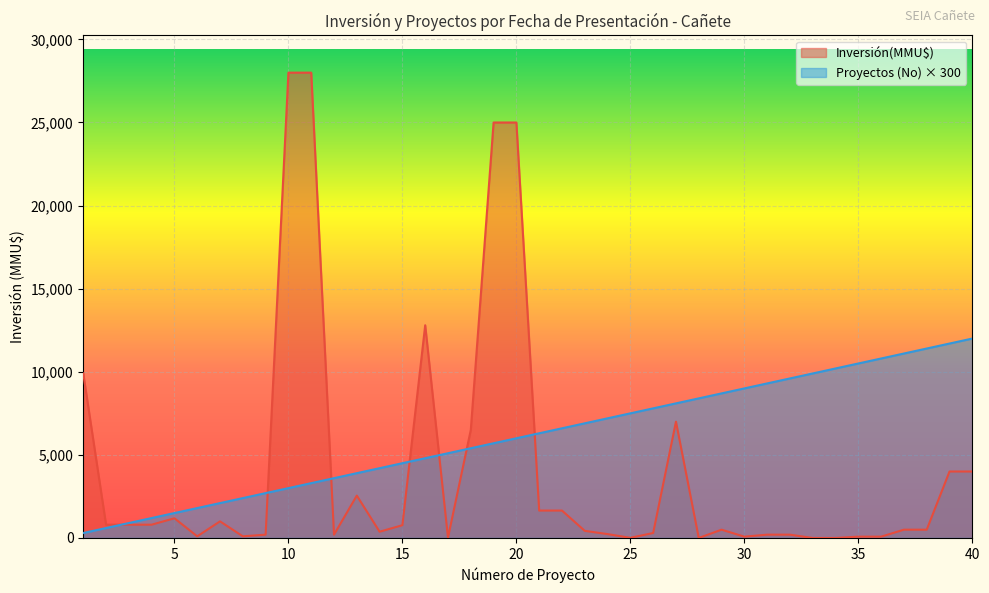

Reading left to right, what are all the values shown in this chart?

Inversión(MMU$): 9903	800	800	800	1186	100	1000	100	200	28000	28000	200	2550	377	770	12800	22	6500	25000	25000	1650	1650	429	234	10	300	7000	1	500	80	200	200	0	0	80	80	500	500	4000	4000
Proyectos (No): 300	600	900	1200	1500	1800	2100	2400	2700	3000	3300	3600	3900	4200	4500	4800	5100	5400	5700	6000	6300	6600	6900	7200	7500	7800	8100	8400	8700	9000	9300	9600	9900	10200	10500	10800	11100	11400	11700	12000